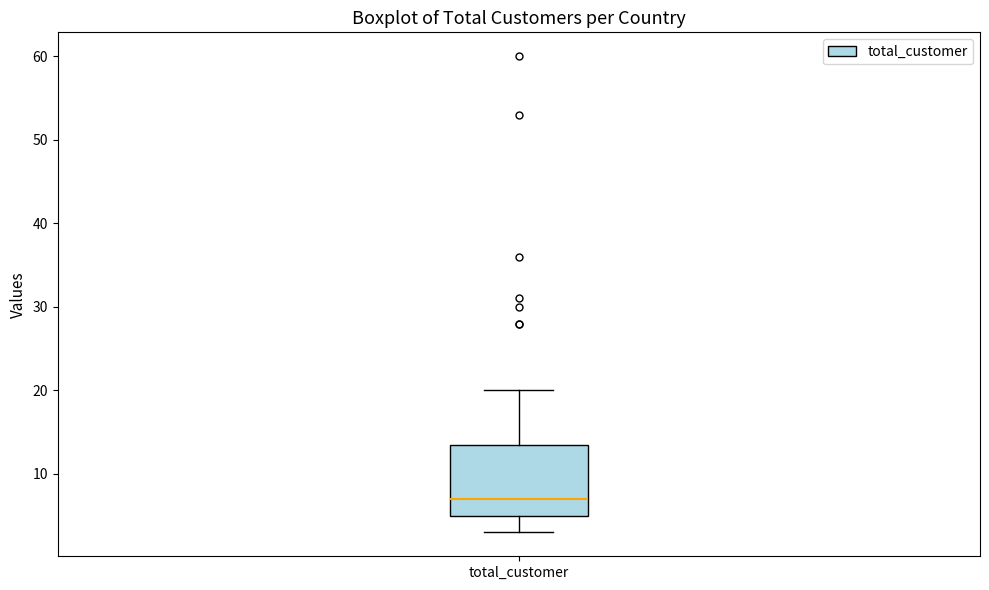

Where is the lower edge of the box for total_customer on the y-axis? The values are not printed on the chart, so give them approximately, as read against the axis.

5